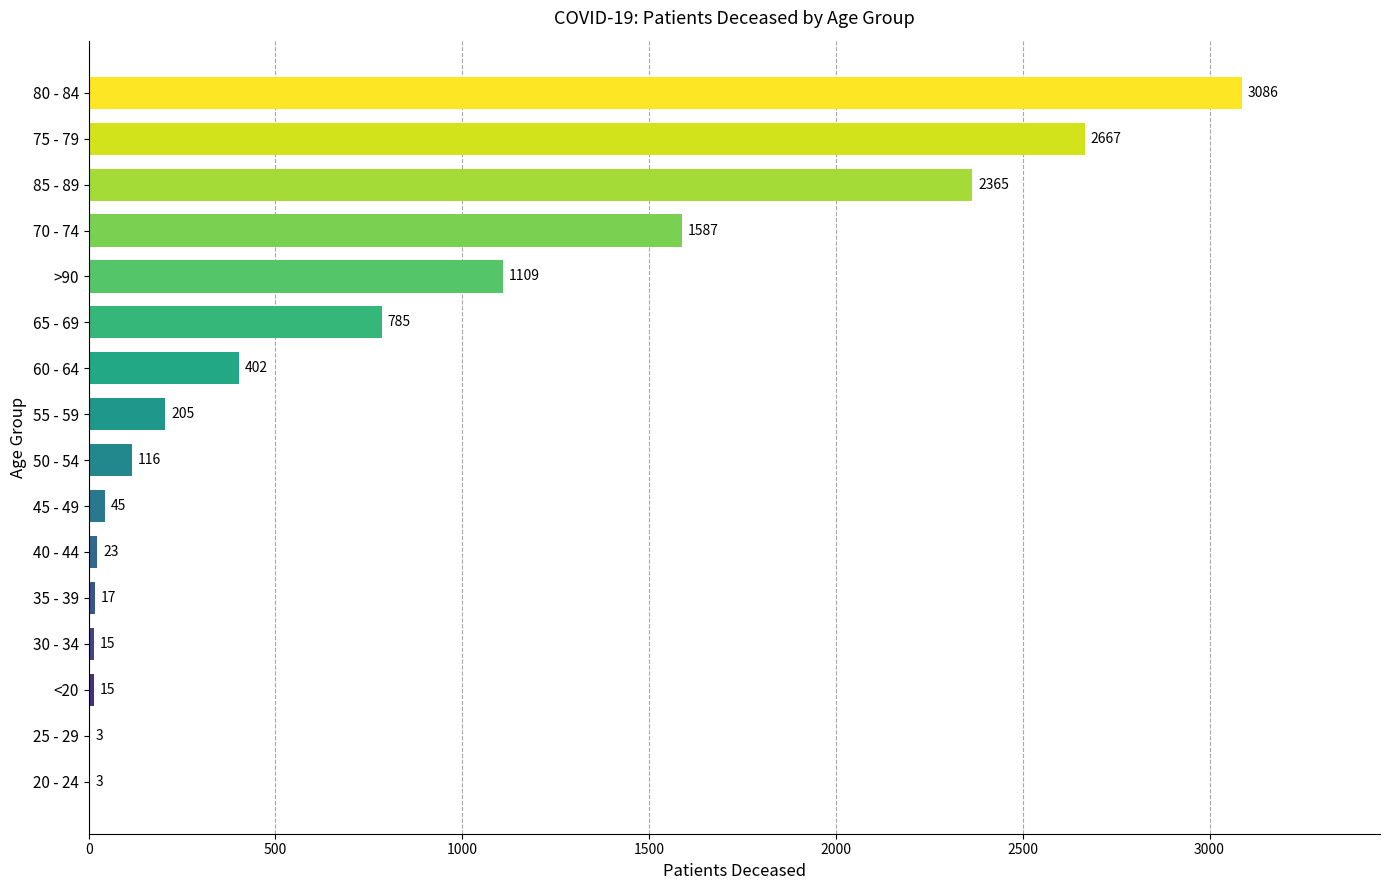

How many categories are shown in the chart?

16